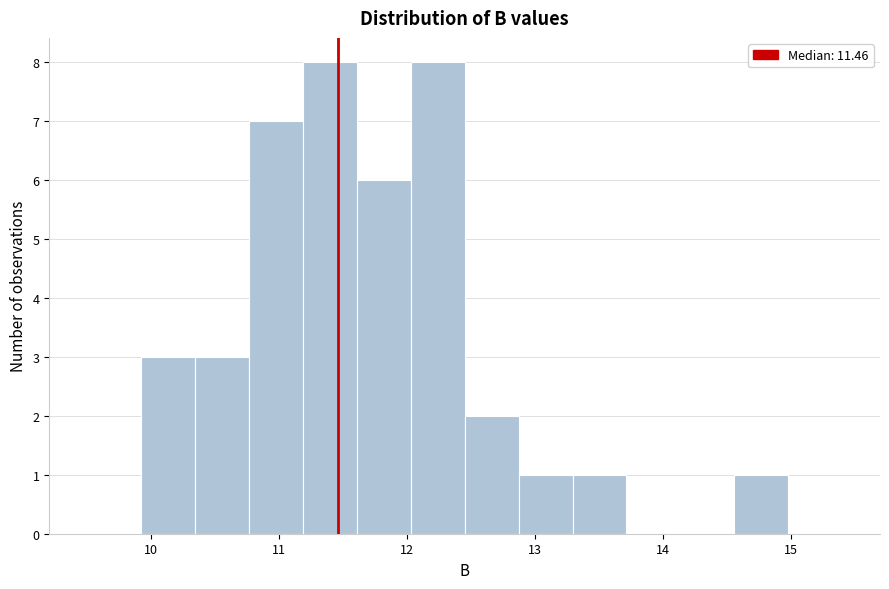

Reading left to right, transcribe this chart: for each bar, give the range it covers on the x-axis and its height. Neither the bar edges nor the heights are printed on the chart, so give them approximately, as read against the axes.

9.5 to 9.9: 0
9.9 to 10.3: 3
10.3 to 10.8: 3
10.8 to 11.2: 7
11.2 to 11.6: 8
11.6 to 12.0: 6
12.0 to 12.5: 8
12.5 to 12.9: 2
12.9 to 13.3: 1
13.3 to 13.7: 1
13.7 to 14.1: 0
14.1 to 14.6: 0
14.6 to 15.0: 1
15.0 to 15.4: 0